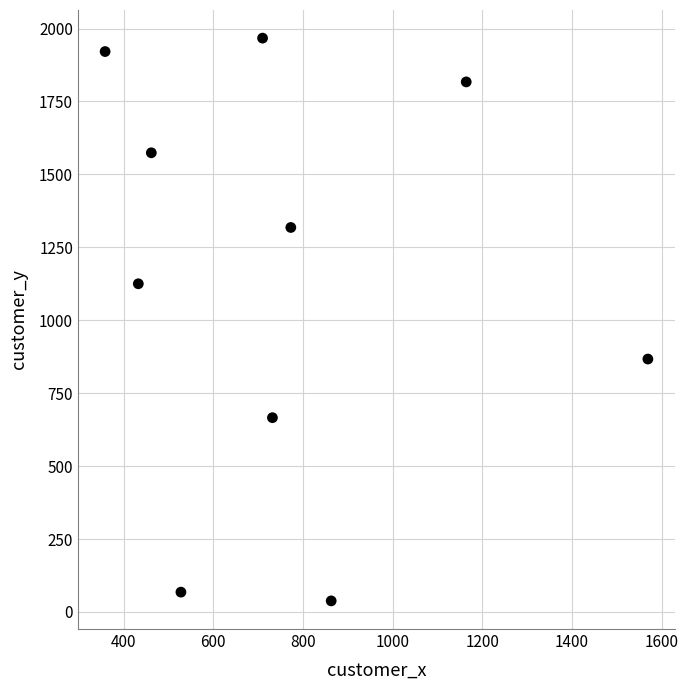

What is the average Y value?

1136